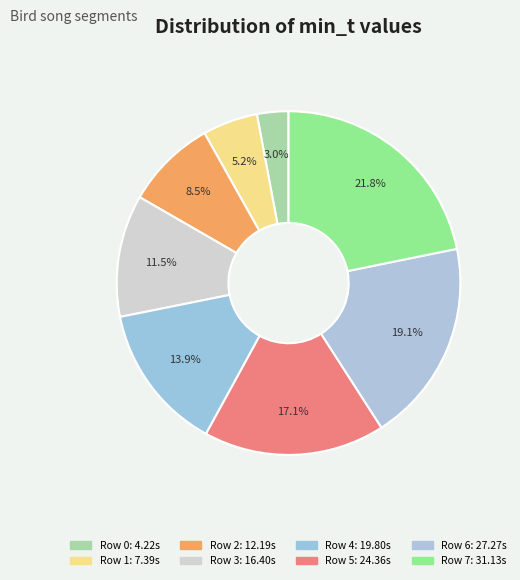

Rank the categories by value from lowest to highest.

Row 0, Row 1, Row 2, Row 3, Row 4, Row 5, Row 6, Row 7